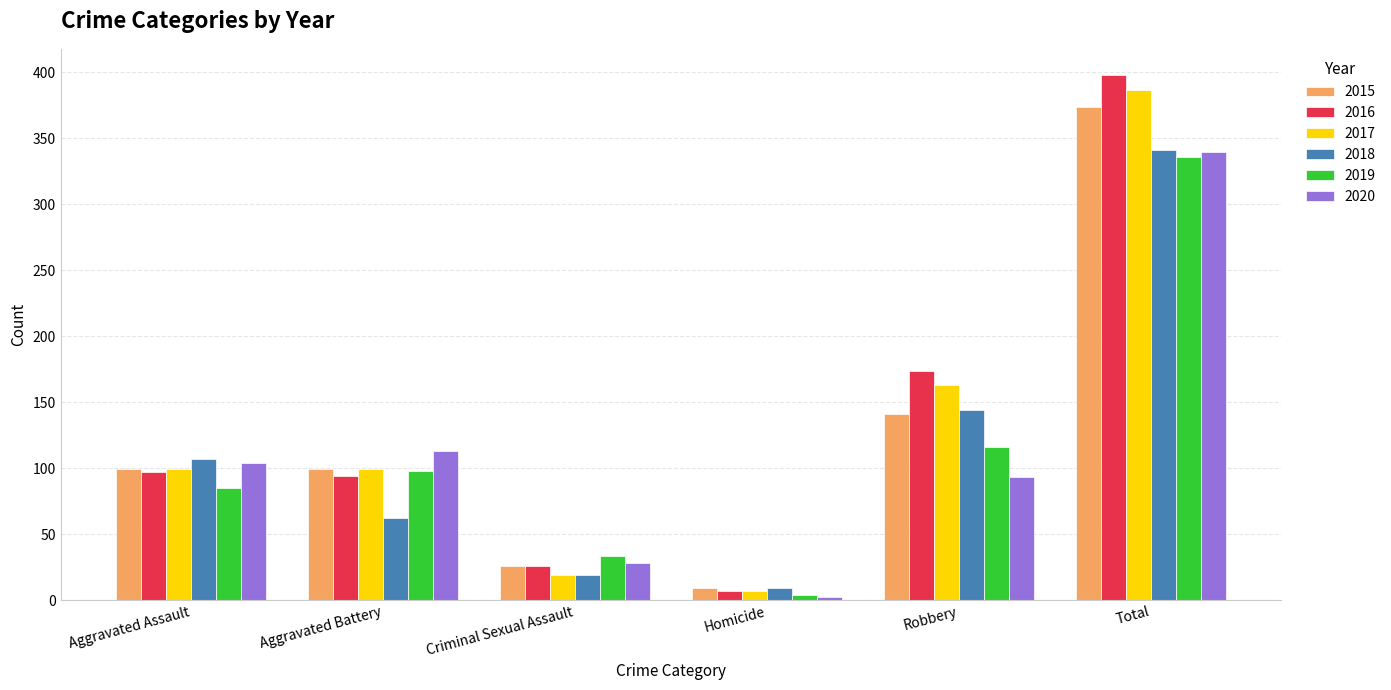

Is the value of 2018 at Robbery greater than the value of 2015 at Aggravated Battery?

Yes